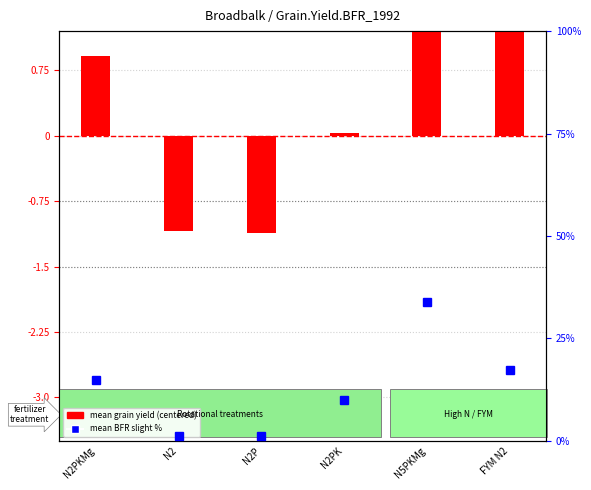

What is the label of the 3rd bar from the right?

N2PK